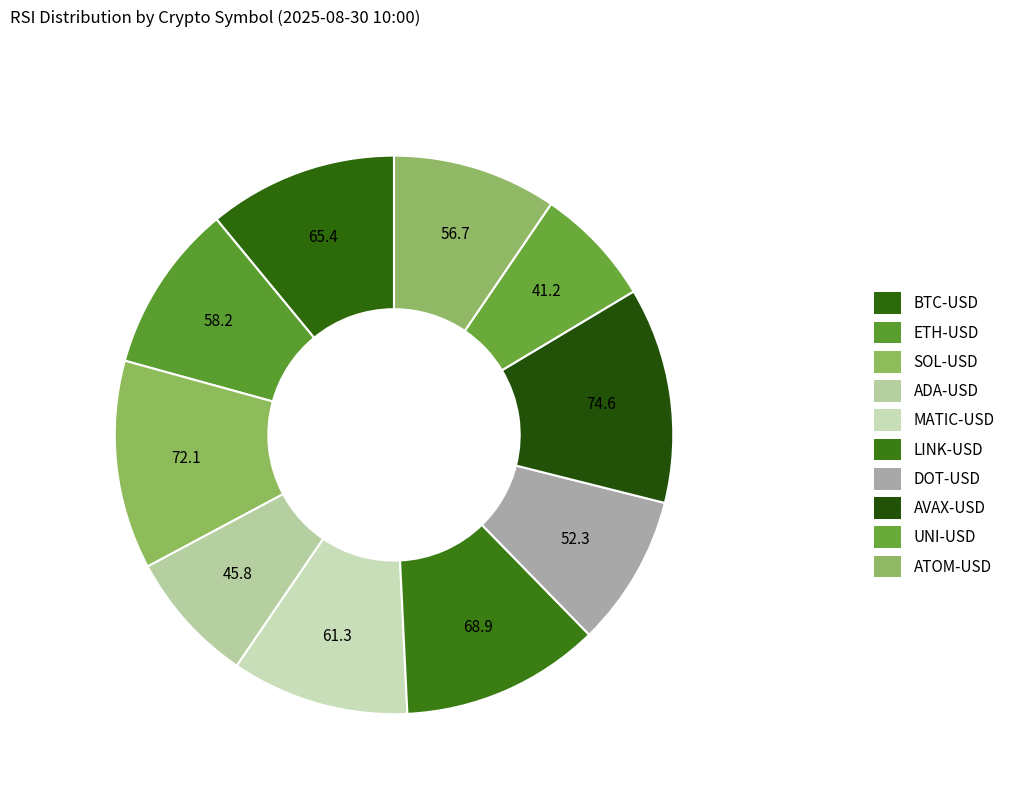

To the nearest percent, what percentage of the pie is BTC-USD?

11%